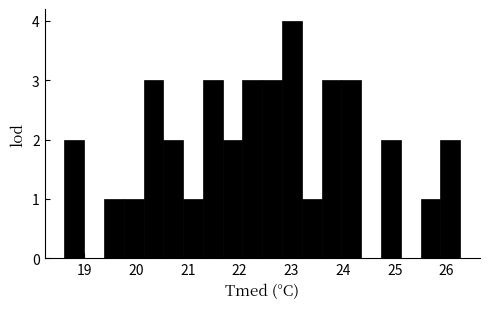

Around what value on the x-axis is the tallest bar? Give the approximate position of its centre, as read against the axis.

23.0